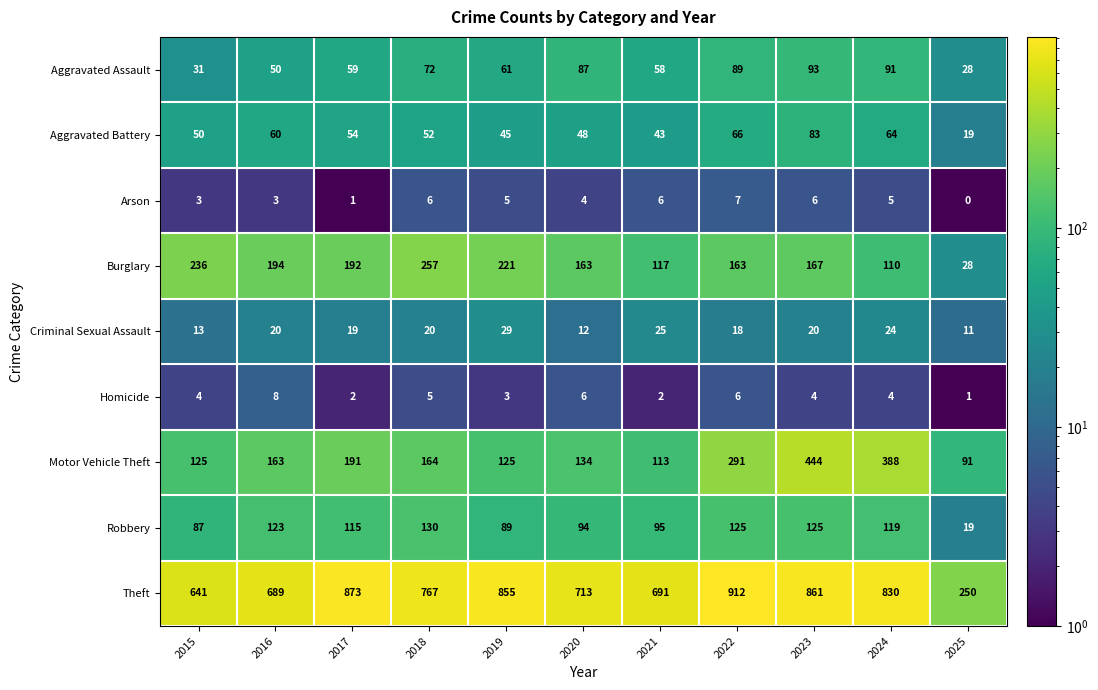

Is it true that Robbery equals 39 at 2024?

False